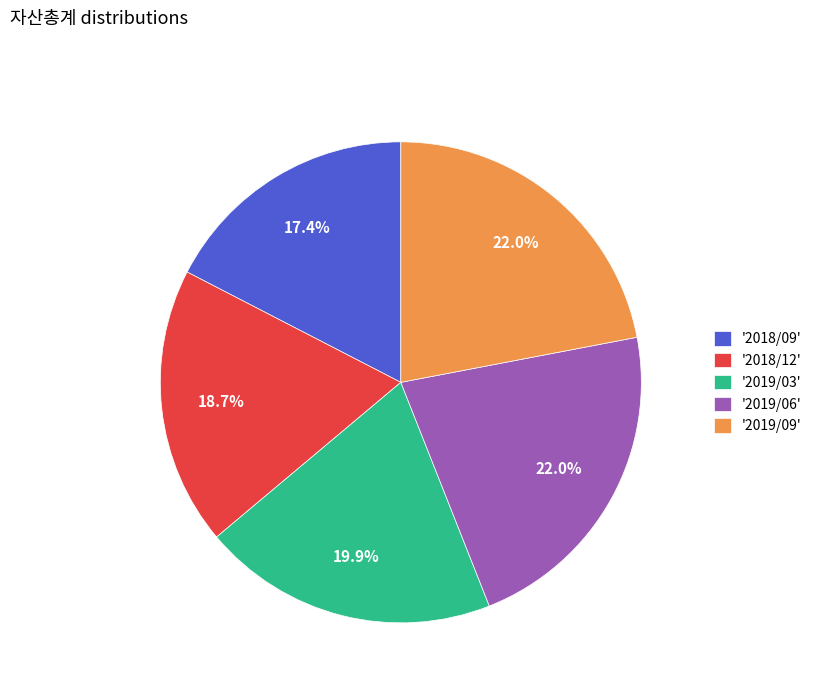

What is the total percentage of '2019/03' and '2018/12'?

38.6%